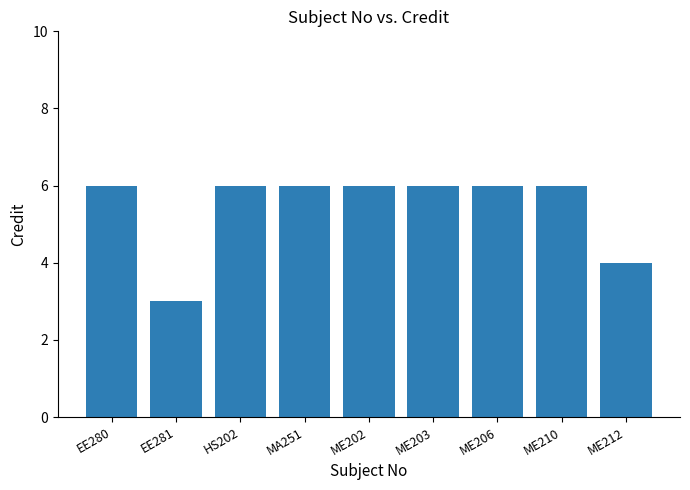

What is the change in value from EE281 to ME202?

+3